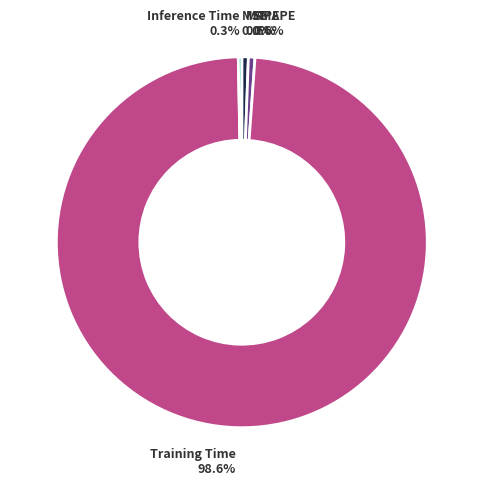

Is there any slice that represents more than half of the pie?

Yes